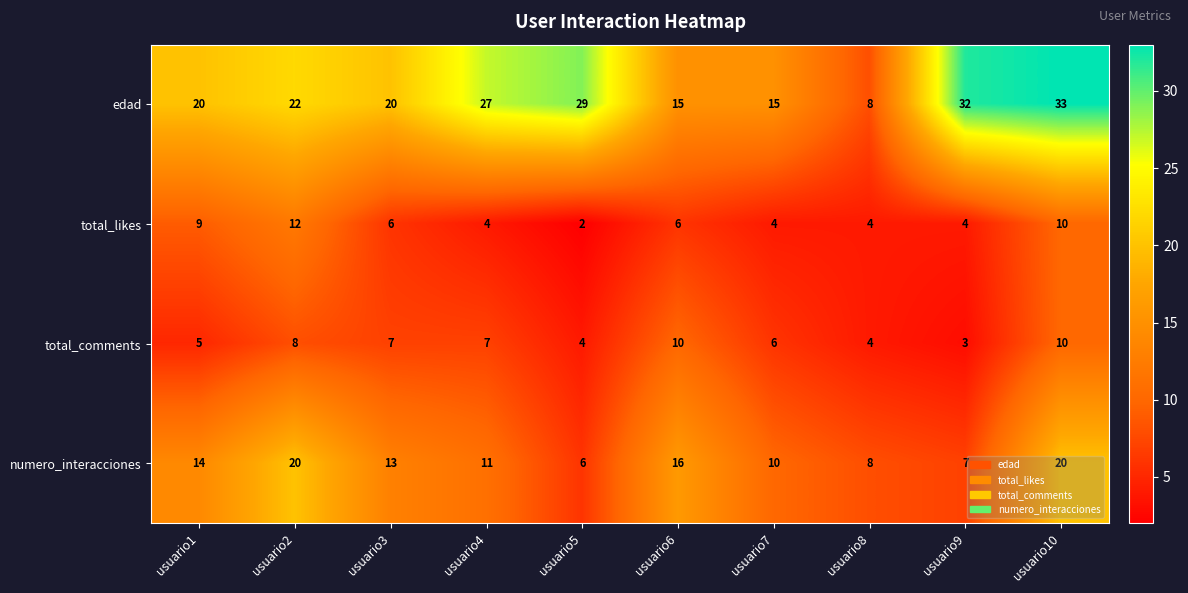

How many values in the total_likes series are below 6?

5